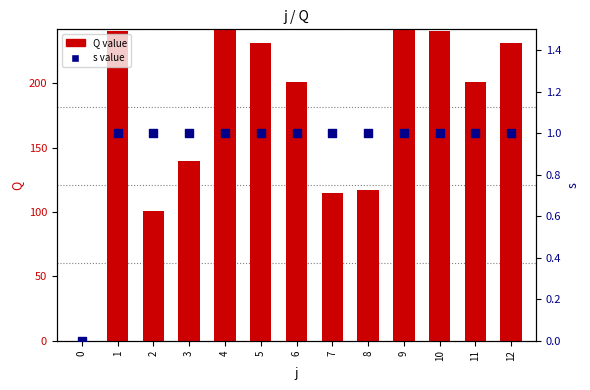

Which series has the largest total across all categories?

Q value